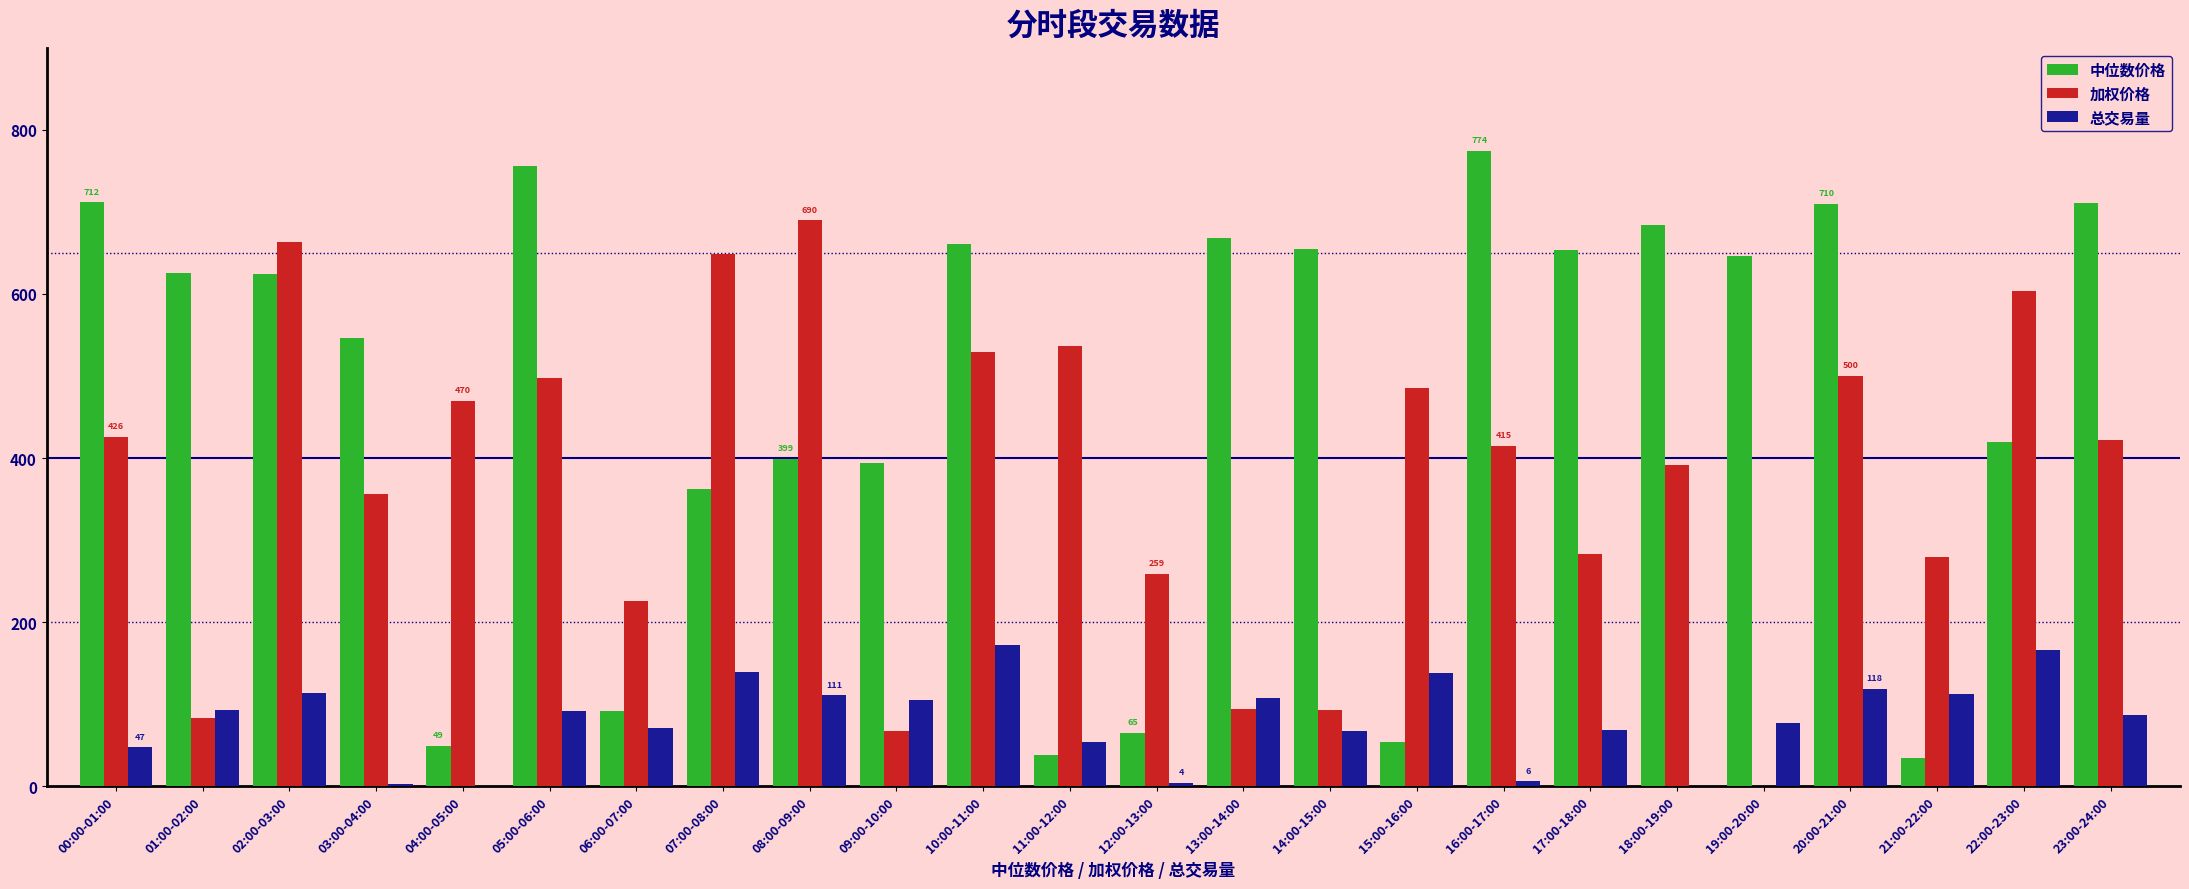

How many positive values does the 加权价格 series have?

23